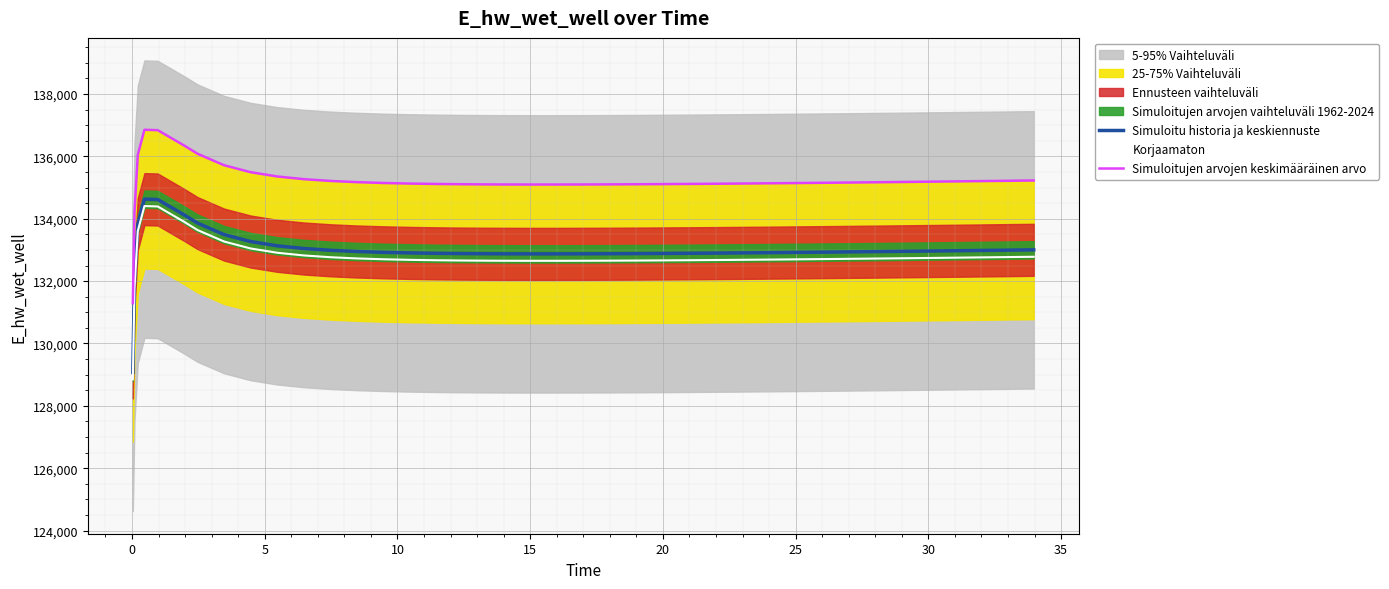

True or false: Simuloitu historia ja keskiennuste and Korjaamaton cross at least once.

False